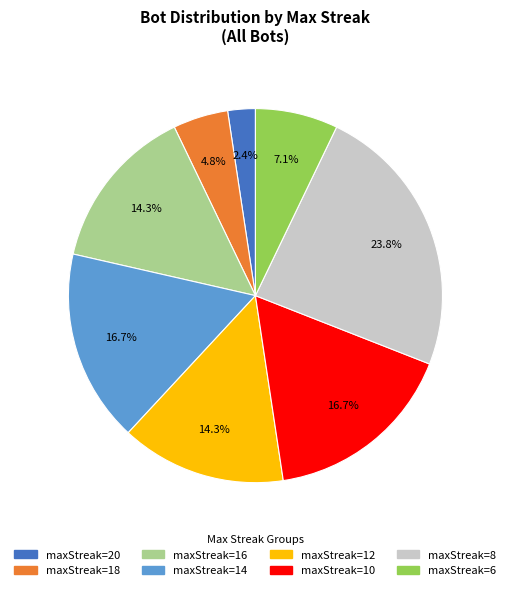

Does maxStreak=10 represent more than half of the total?

No